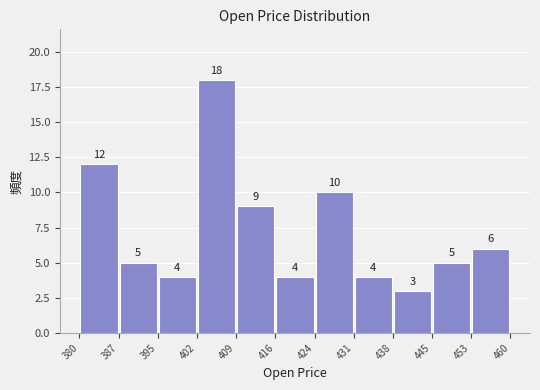

What is the height of the bar covering 453 to 460 on the x-axis?

6